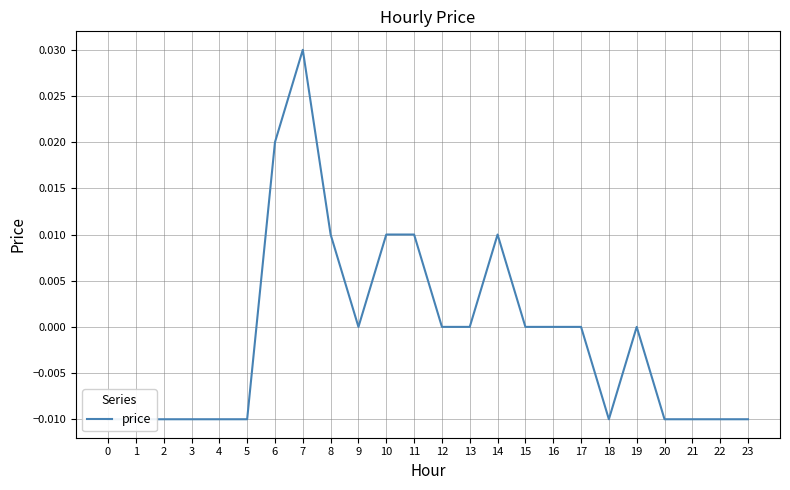

The chart shows a value of -0.0 at 15. True or false?

False